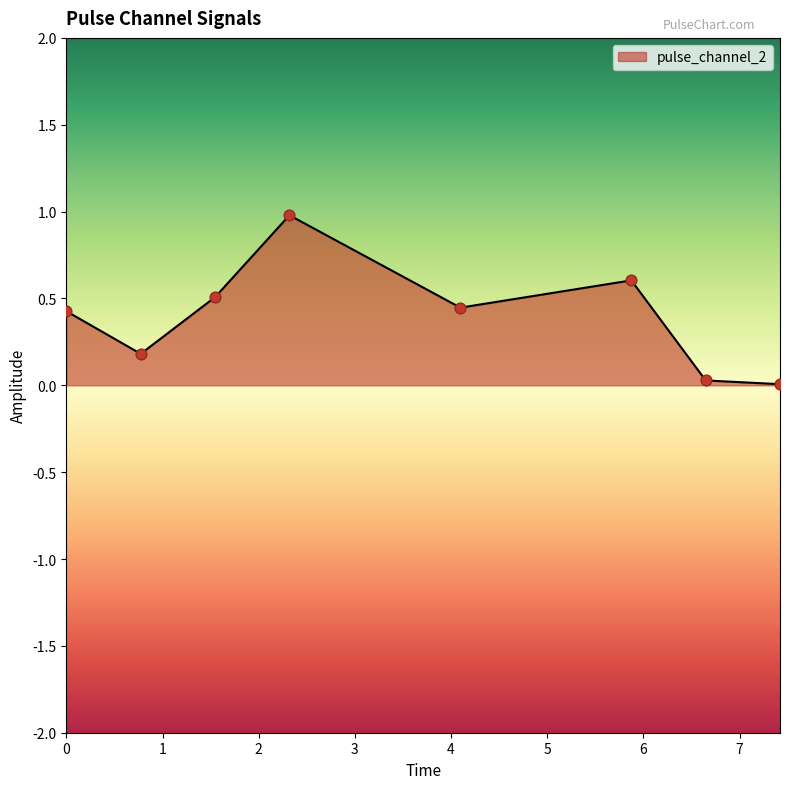

What is the greatest value displayed?

1.0